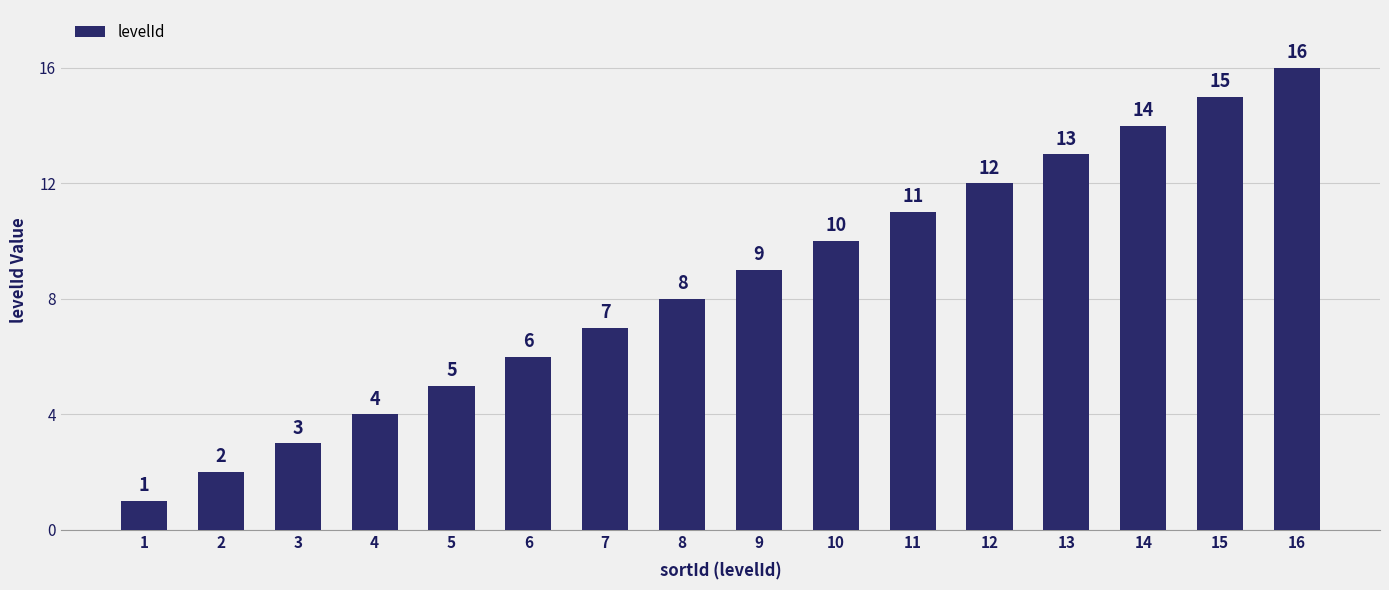

What is the approximate value at 14?

14